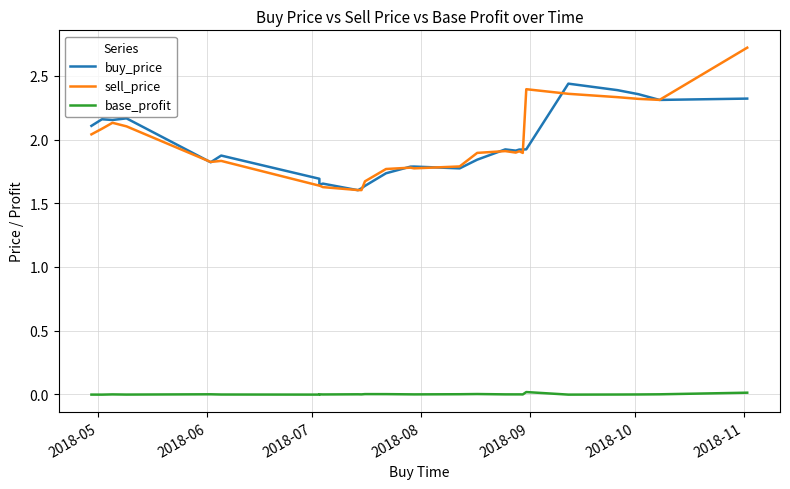

At which label is sell_price closest to 2?

2018-05